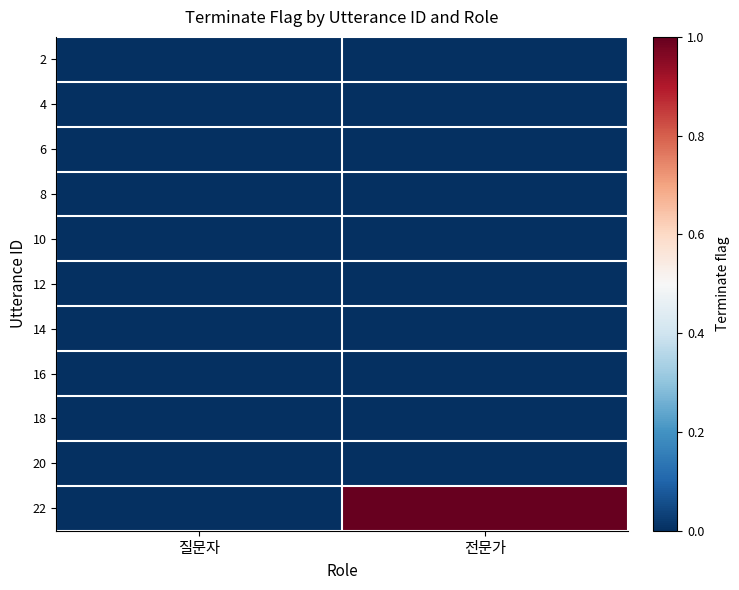

Between 전문가 and 질문자, which is larger?

전문가